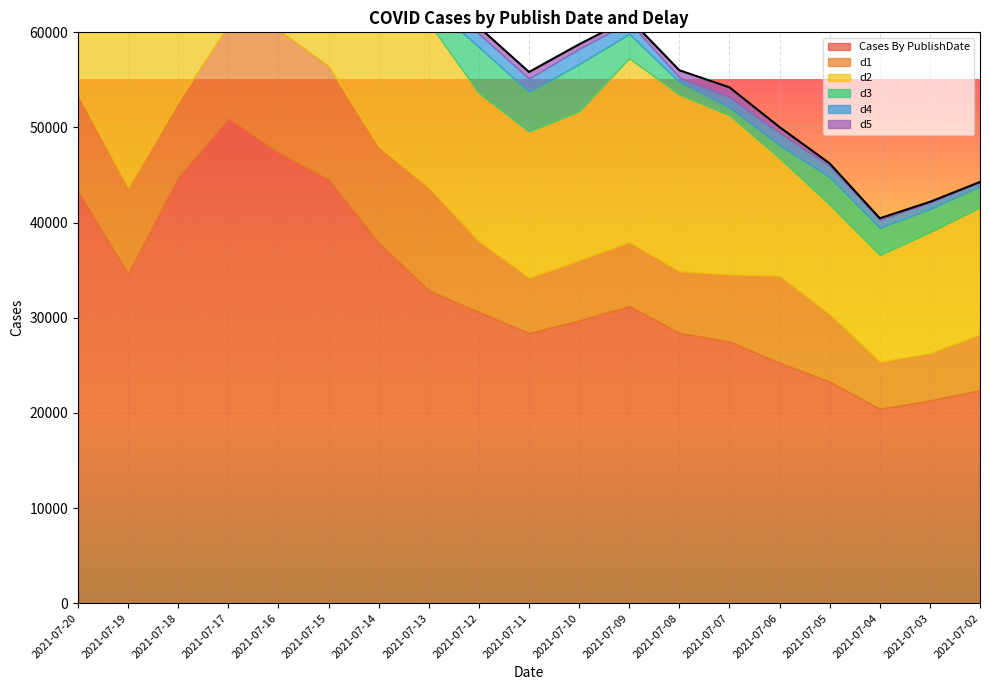

Where does the Cases By PublishDate series first go above 30619?

2021-07-20